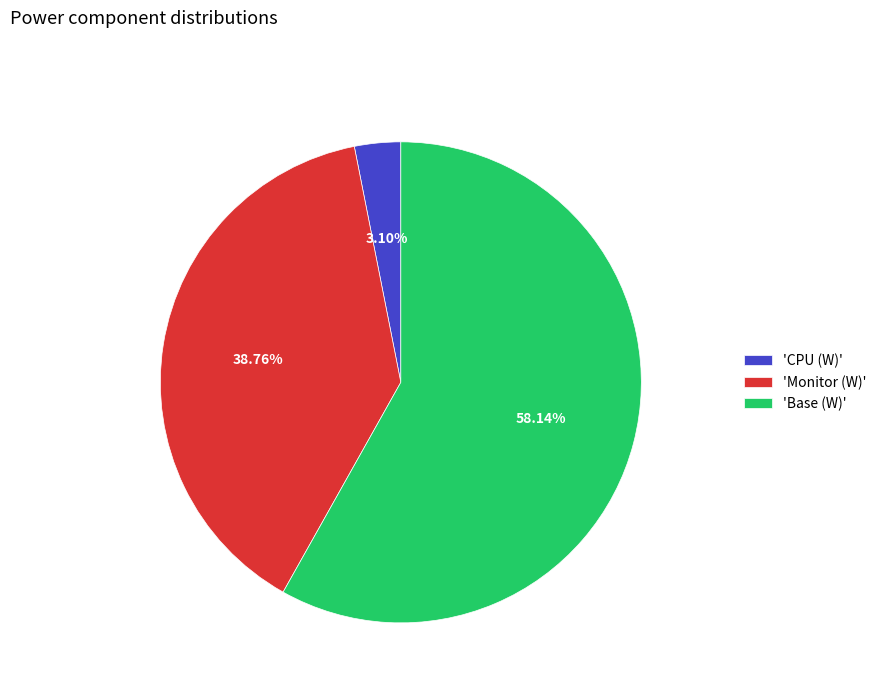

Between 'Base (W)' and 'CPU (W)', which is larger?

'Base (W)'